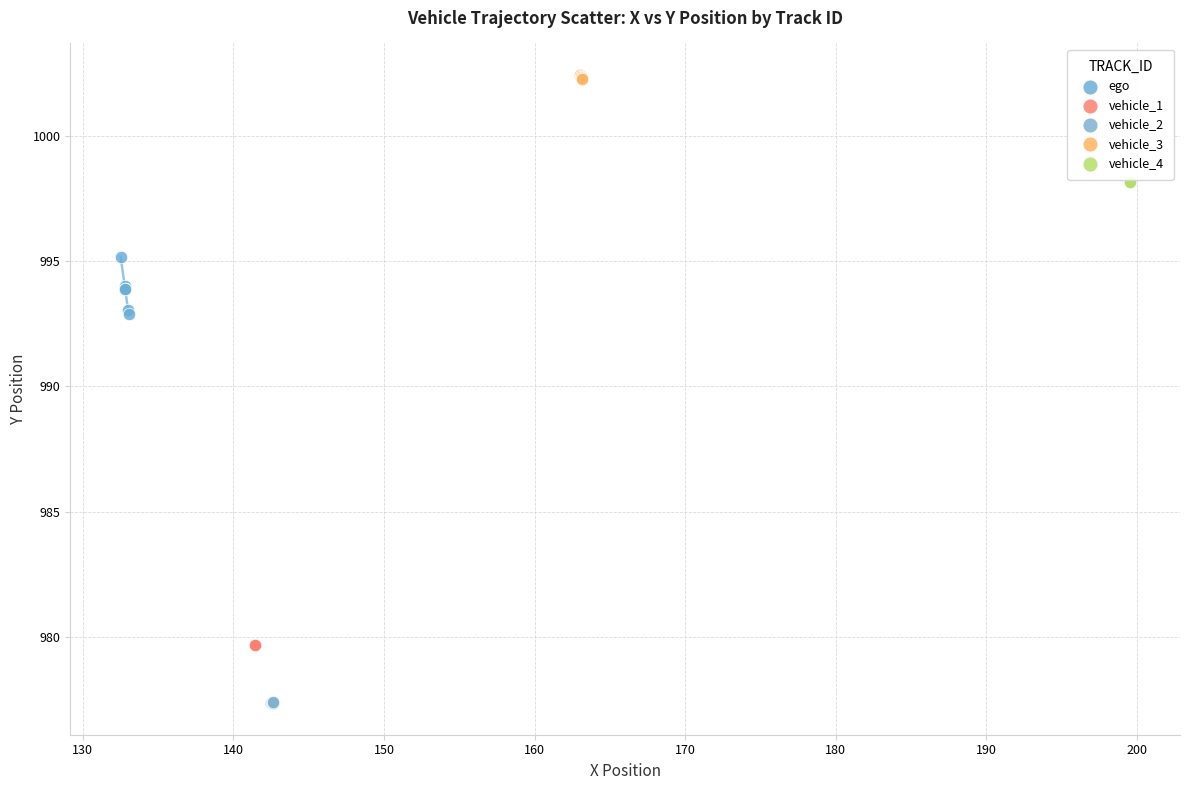

Which series contains the highest Y value?

vehicle_3